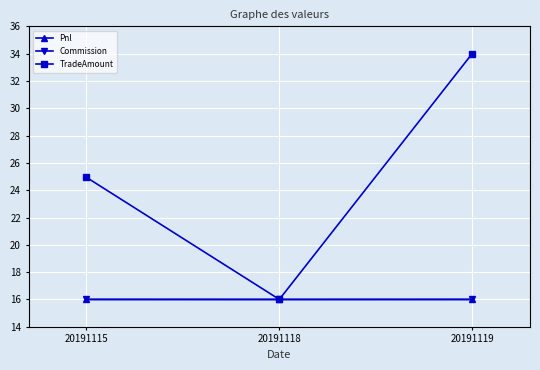

What is the minimum value for Commission?

16.0